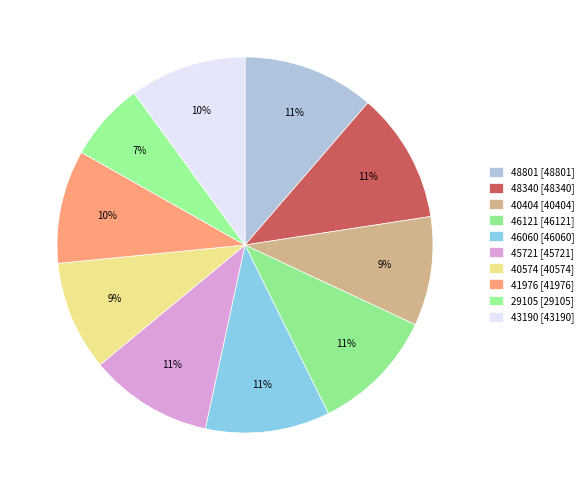

Count the number of slices in the pie.

10